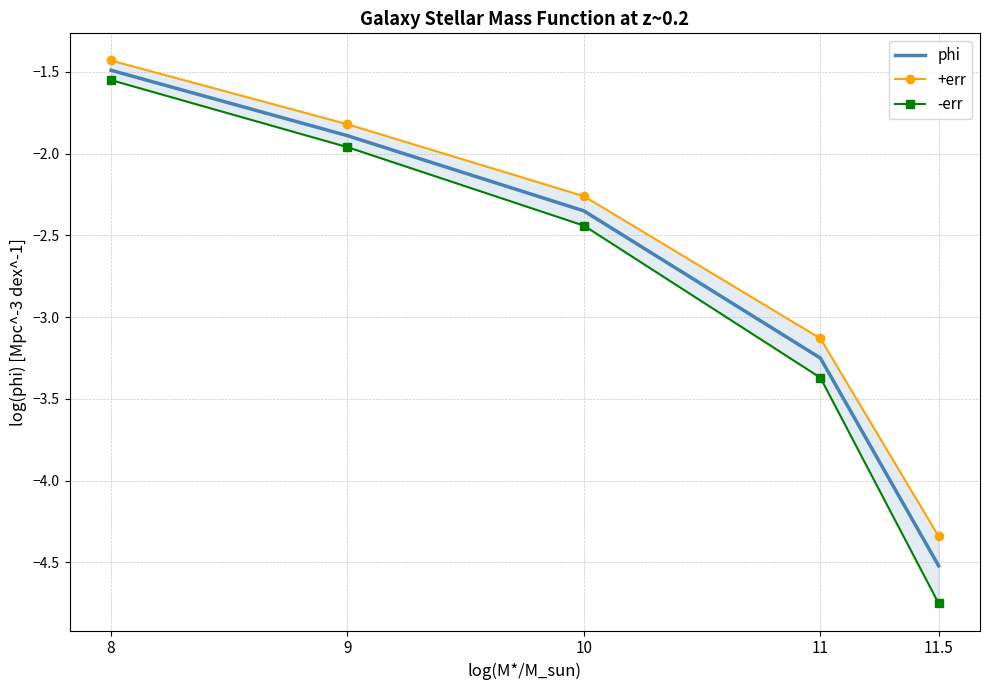

The value of +err at 9 is -1.8. True or false?

True